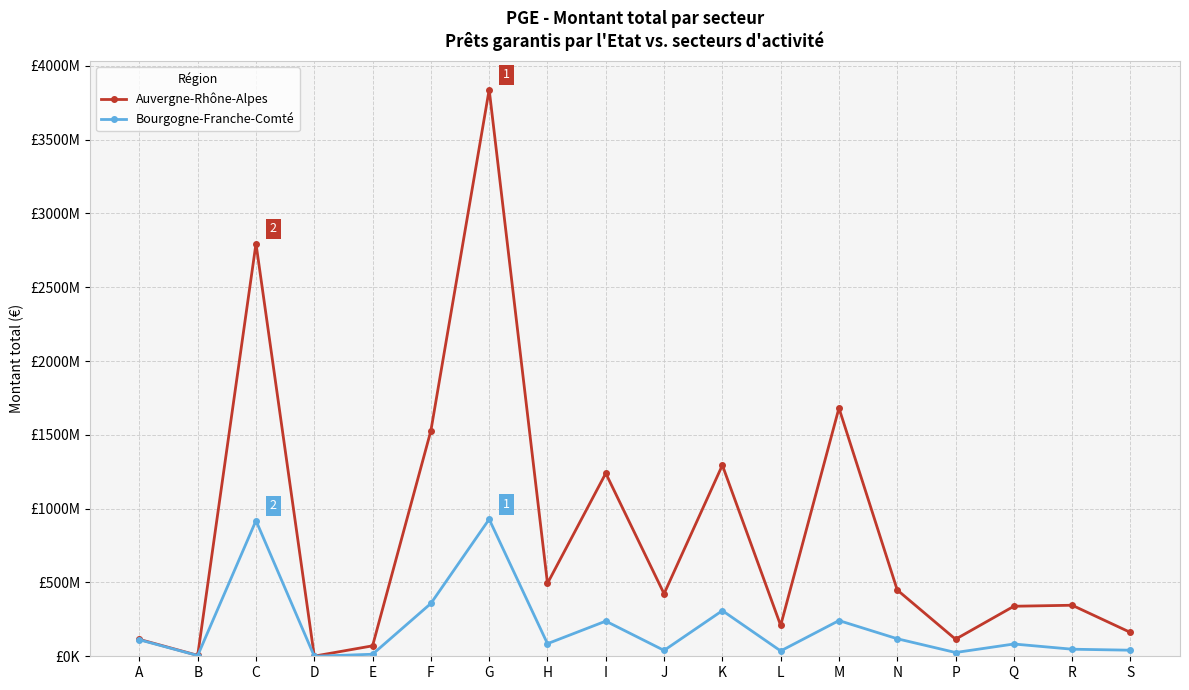

What are all the series names shown in the legend?

Auvergne-Rhône-Alpes, Bourgogne-Franche-Comté